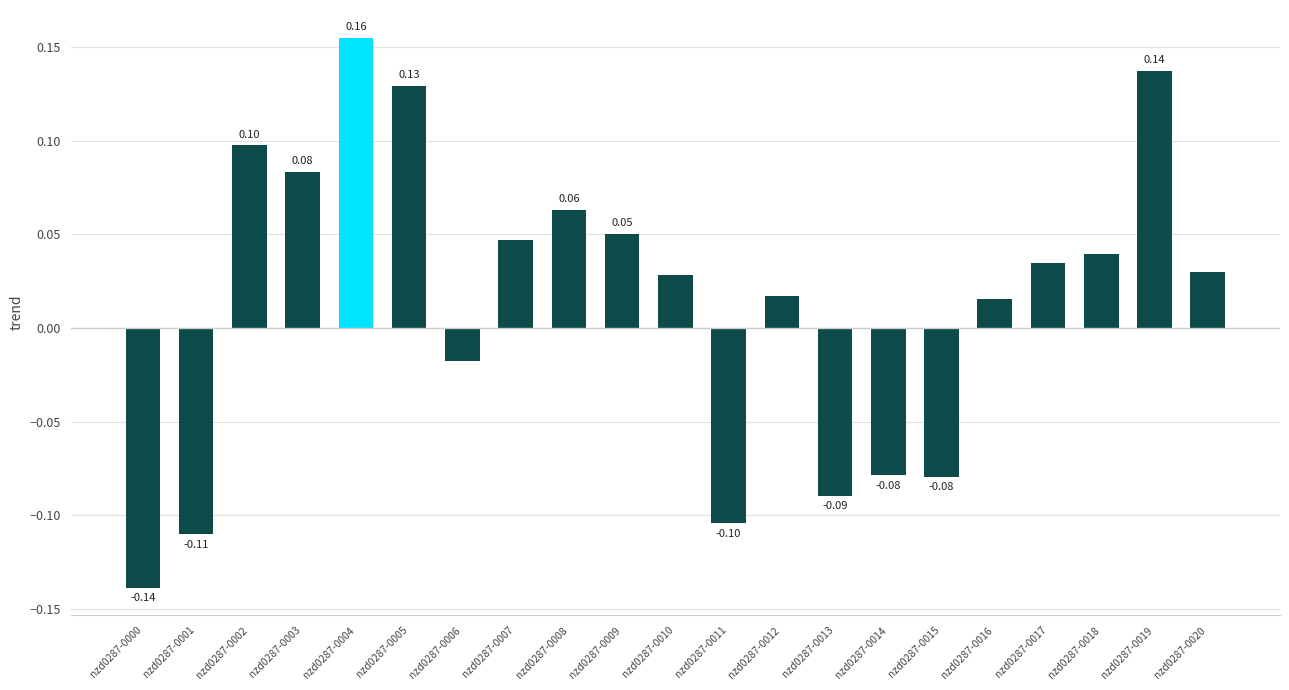

How many distinct data groups are displayed?

1